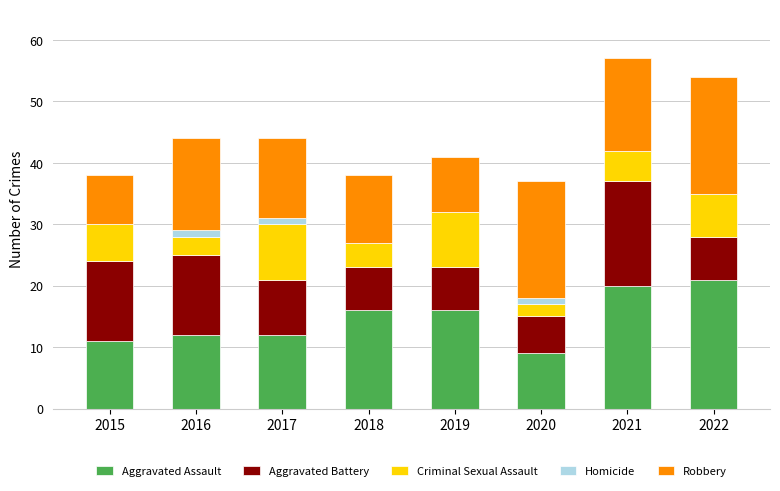

Count the number of categories in the chart.

8